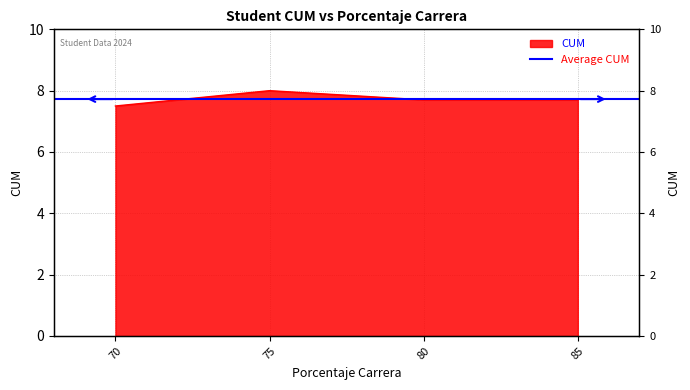

Rank the categories by value from lowest to highest.

70, 80, 85, 75